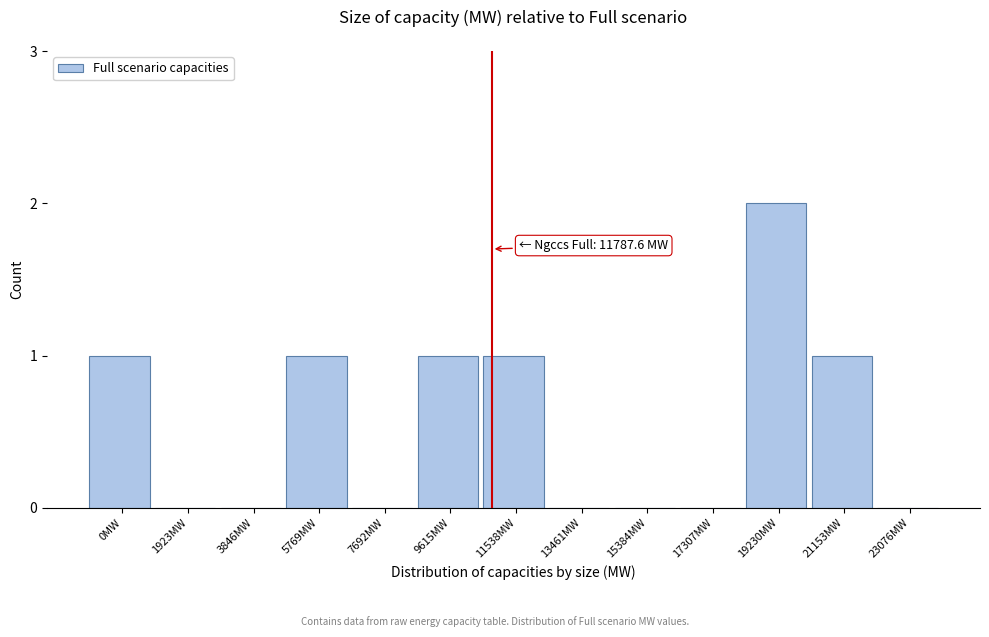

Reading left to right, transcribe all the data shown in this chart.

0MW=1	1923MW=0	3846MW=0	5769MW=1	7692MW=0	9615MW=1	11538MW=1	13461MW=0	15384MW=0	17307MW=0	19230MW=2	21153MW=1	23076MW=0